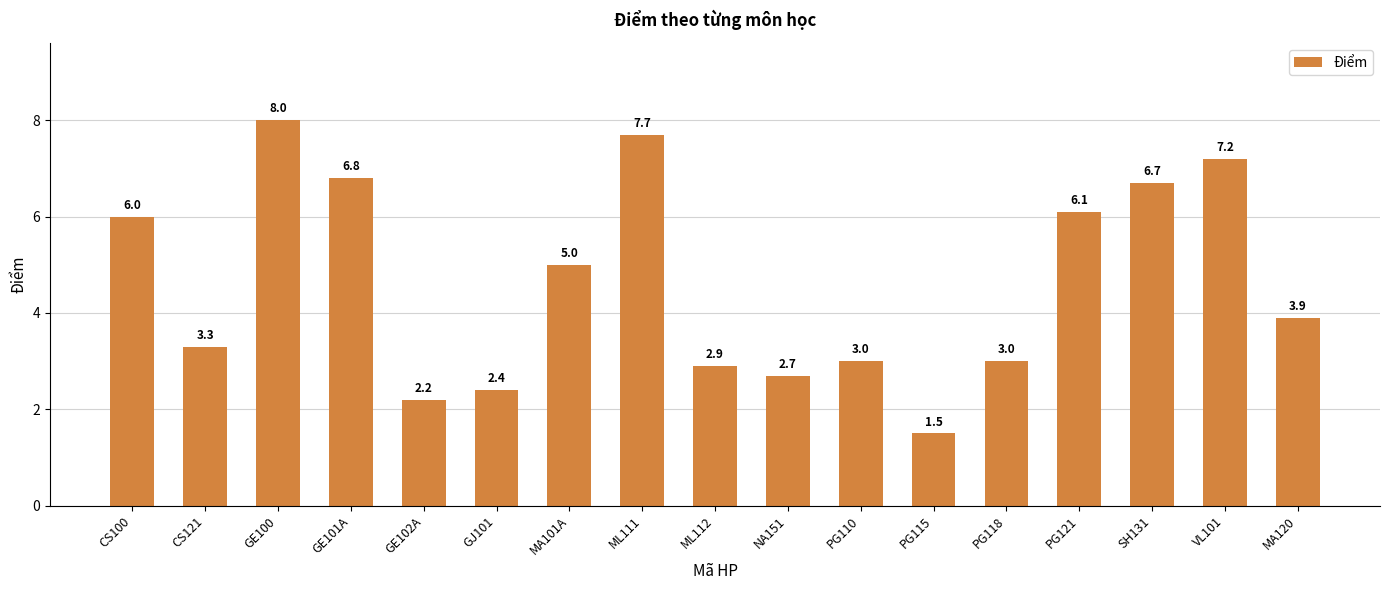

The value at CS100 is 10.4. True or false?

False